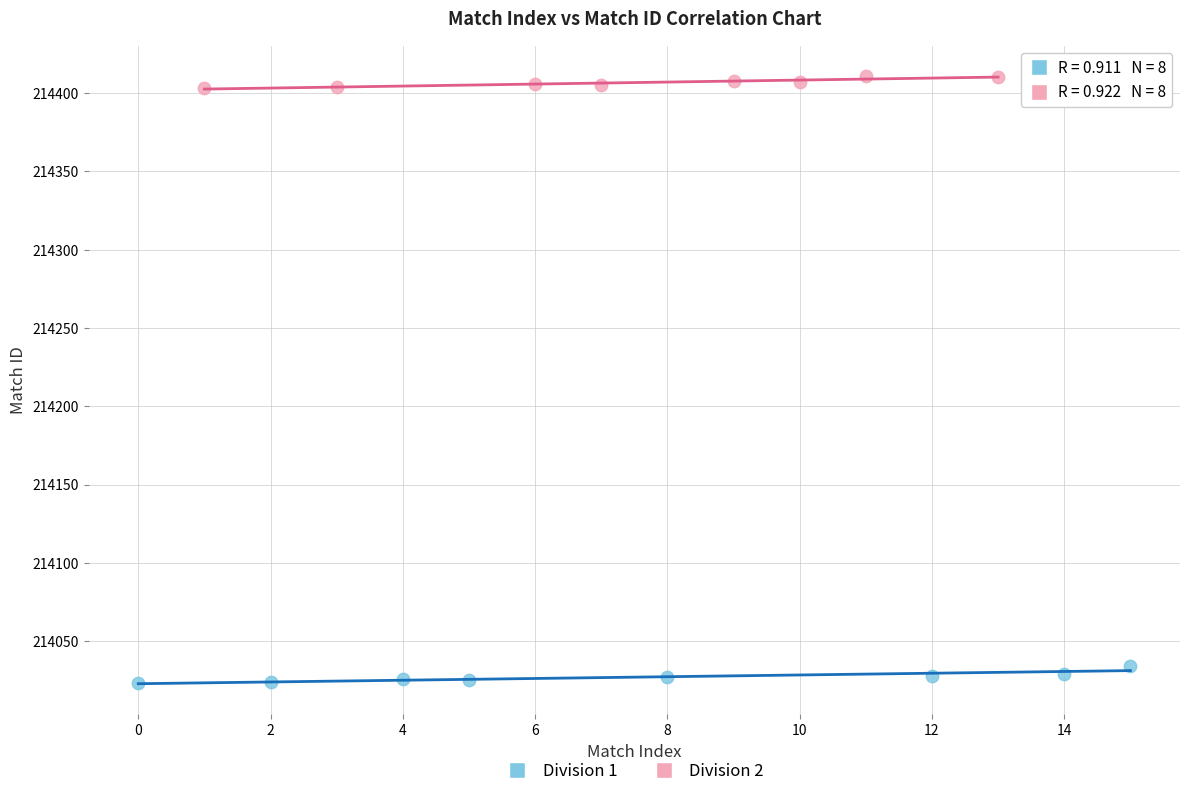

What are all the series names shown in the legend?

Division 1, Division 2